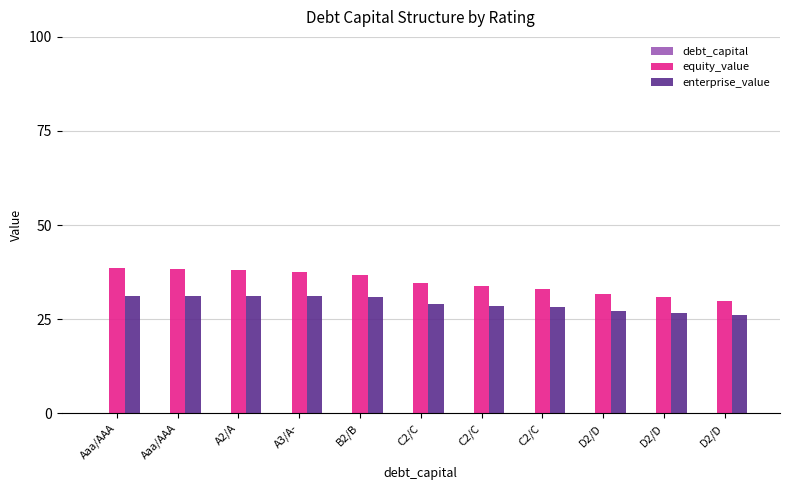

Rank the series by their average value, from highest to lowest.

equity_value, enterprise_value, debt_capital